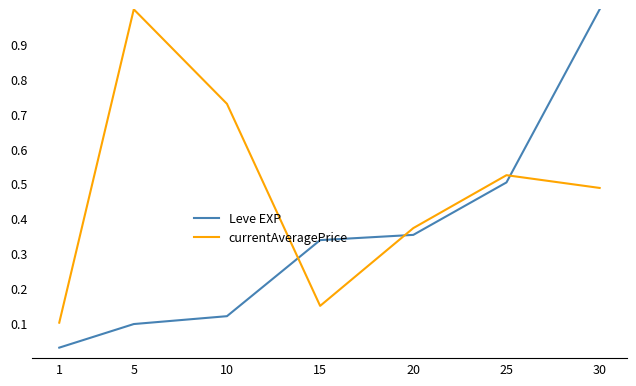

What is the difference between the second highest and minimum values in the currentAveragePrice series?

0.6